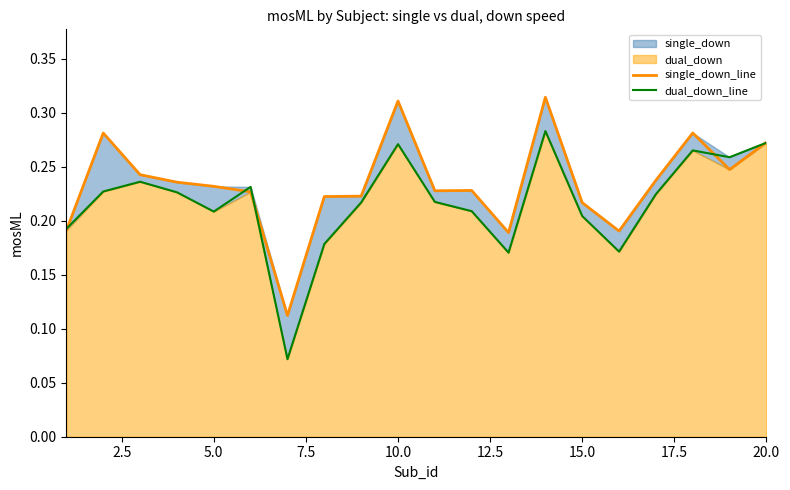

Which series changed the most between 5.0 and 19?

dual_down_line